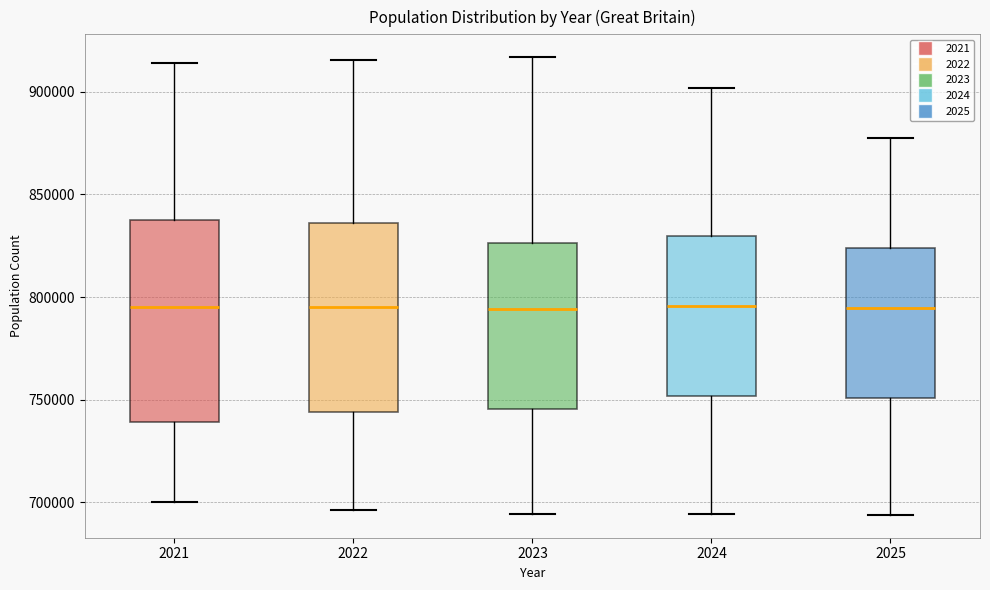

Reading left to right, read every box against the y-axis: the position of its median line, the range the box covers, and the ends of its whiskers. The values are not printed on the chart, so give them approximately, as read against the axis.

2021: median 795000, box 740000 to 840000, whiskers 700000 to 915000
2022: median 795000, box 745000 to 835000, whiskers 695000 to 915000
2023: median 795000, box 745000 to 825000, whiskers 695000 to 915000
2024: median 795000, box 750000 to 830000, whiskers 695000 to 900000
2025: median 795000, box 750000 to 825000, whiskers 695000 to 880000